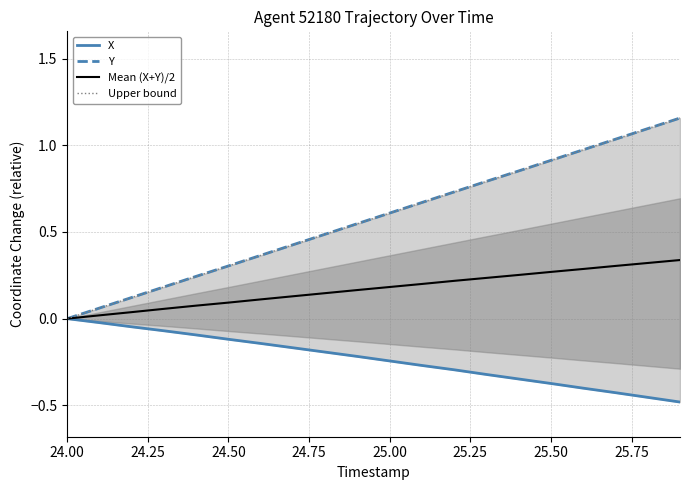

Which series has the largest total across all categories?

Y